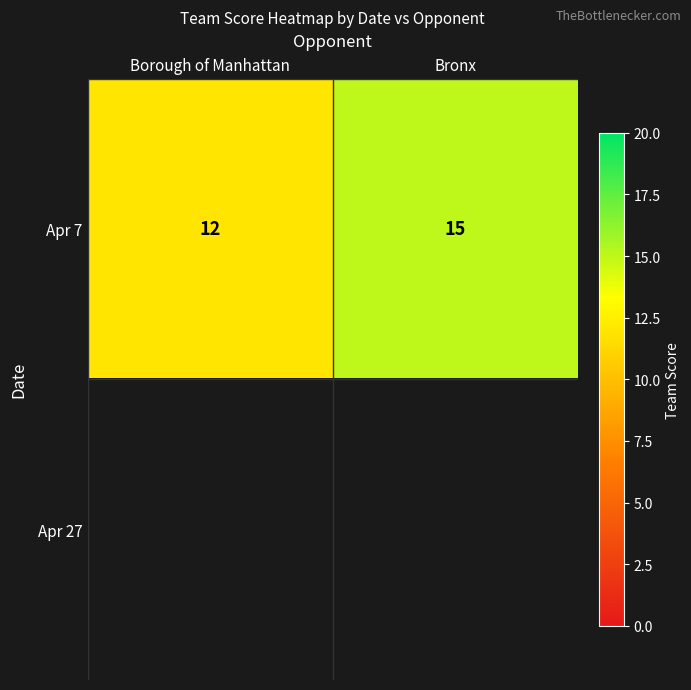

What is the minimum value shown in the chart?

12.0